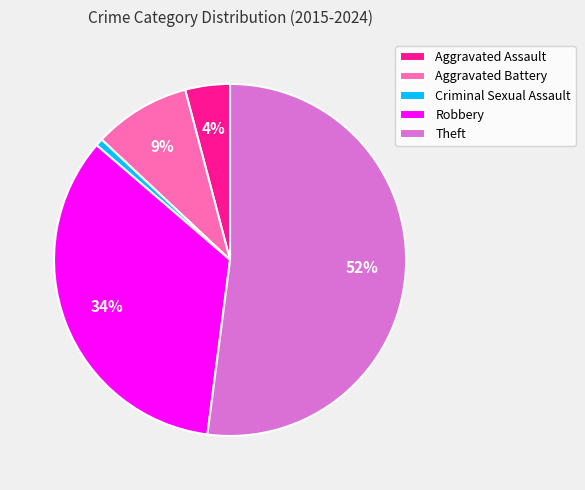

To the nearest percent, what is the difference between the largest and smallest slice percentages?

51%